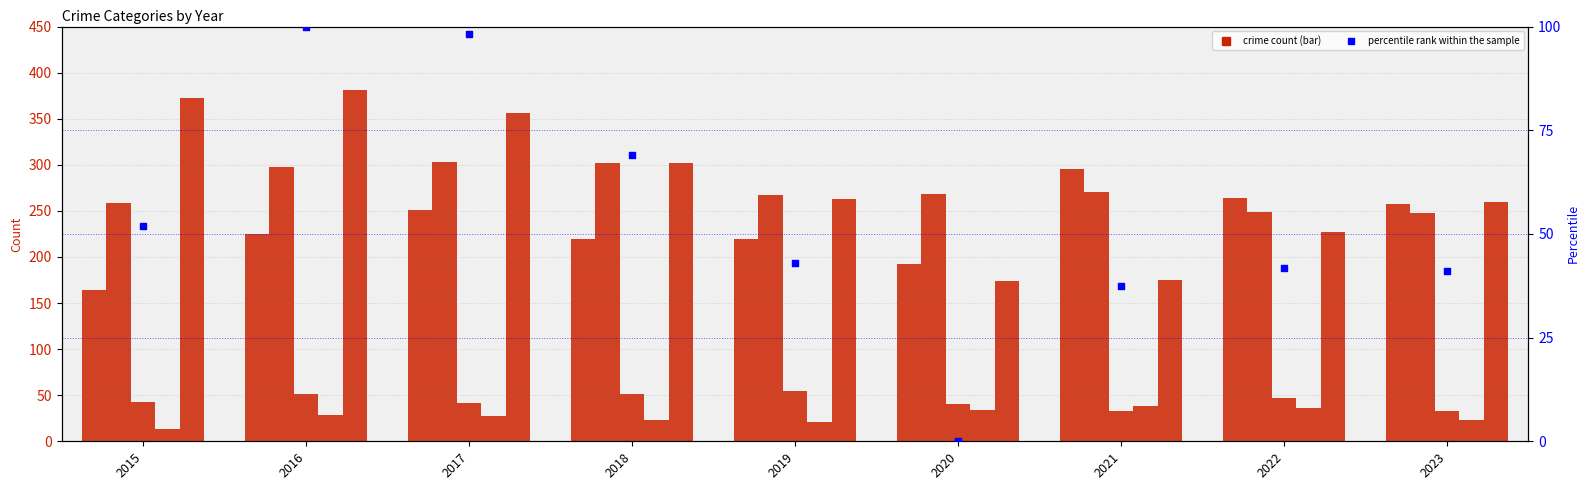

At how many categories does at least one series exceed 364?

2